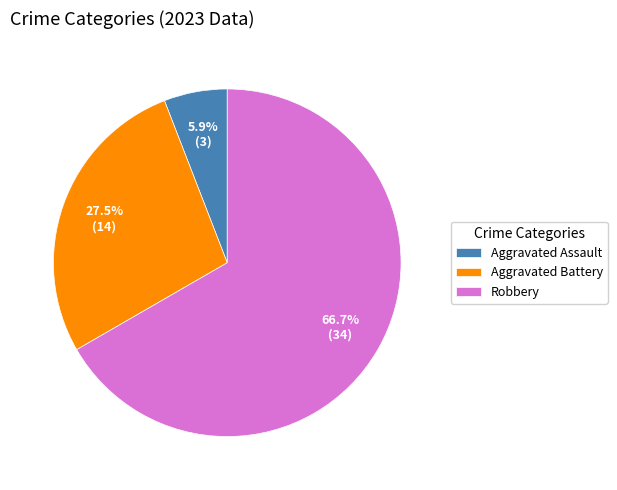

Rank the categories by value from highest to lowest.

Robbery, Aggravated Battery, Aggravated Assault